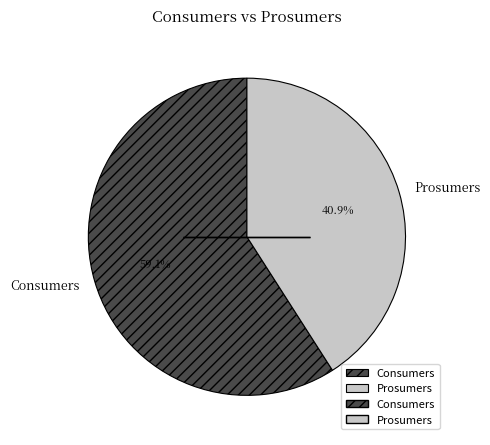

To the nearest percent, what portion does Consumers represent?

59%